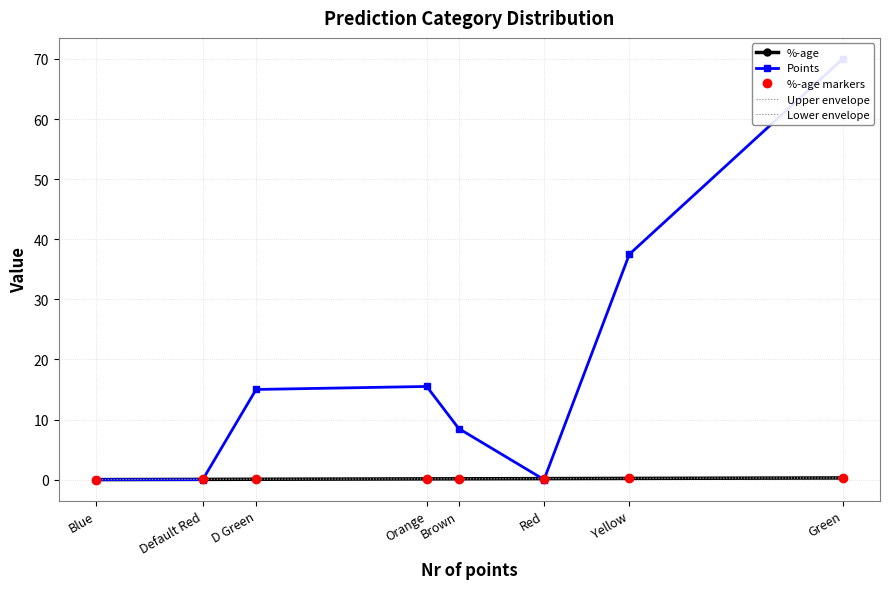

Which series has the largest total across all categories?

Points